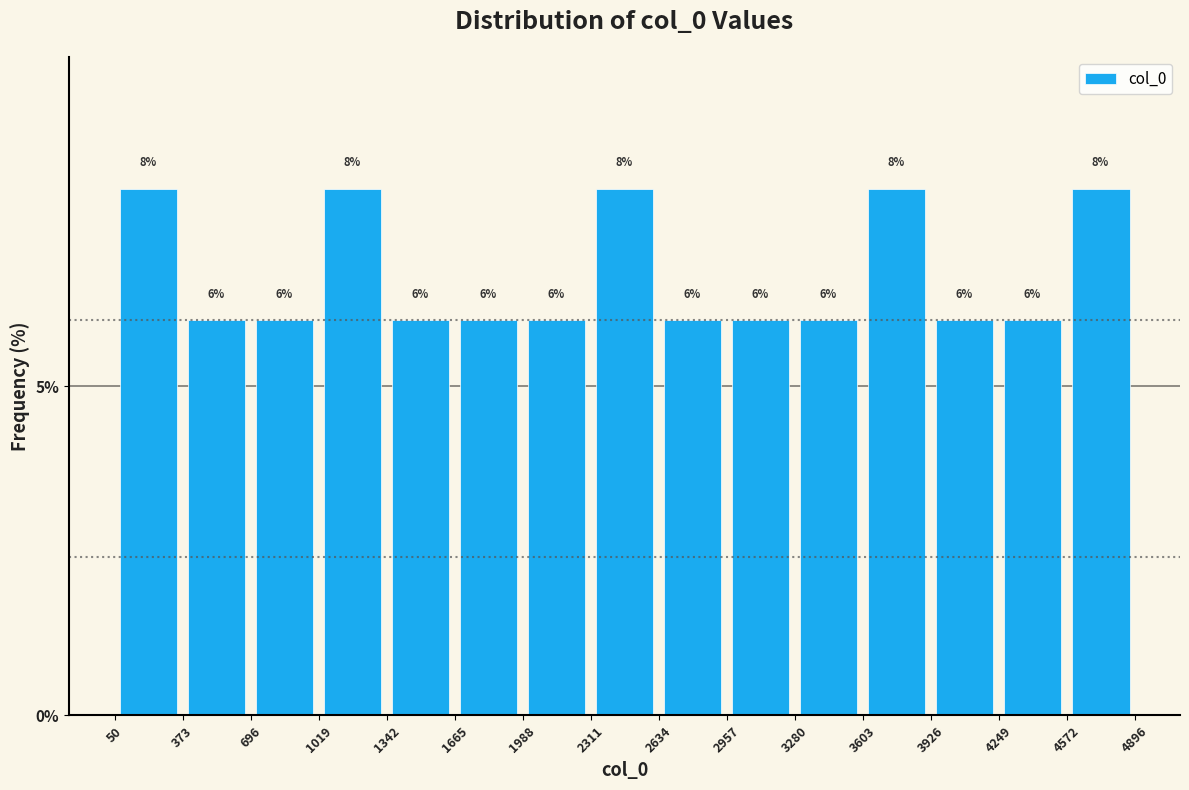

How tall is the bar that spans 2634 to 2957 on the x-axis?

6